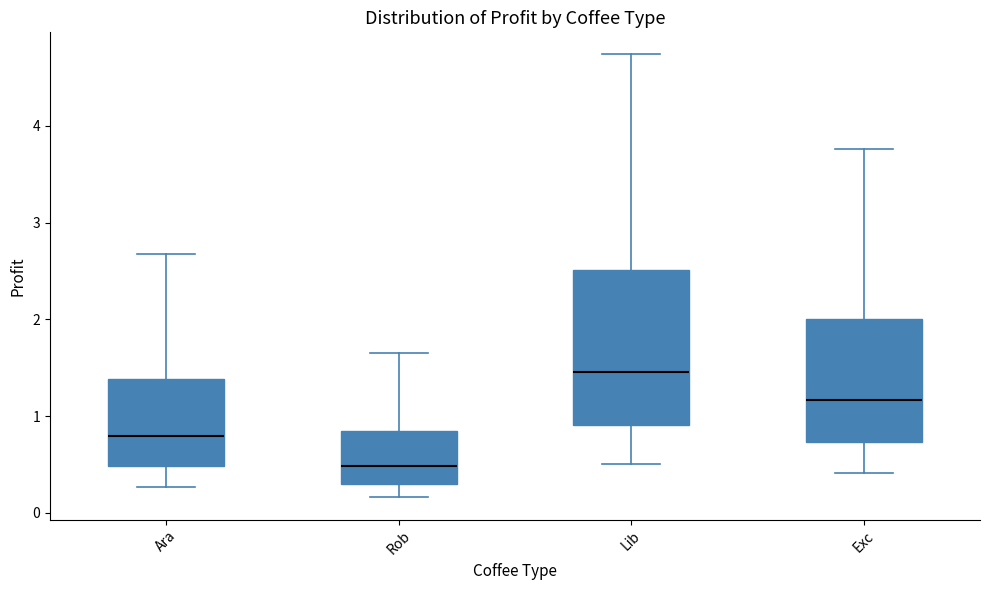

Where does the lower whisker of the box for Lib end on the y-axis? The values are not printed on the chart, so give them approximately, as read against the axis.

0.5